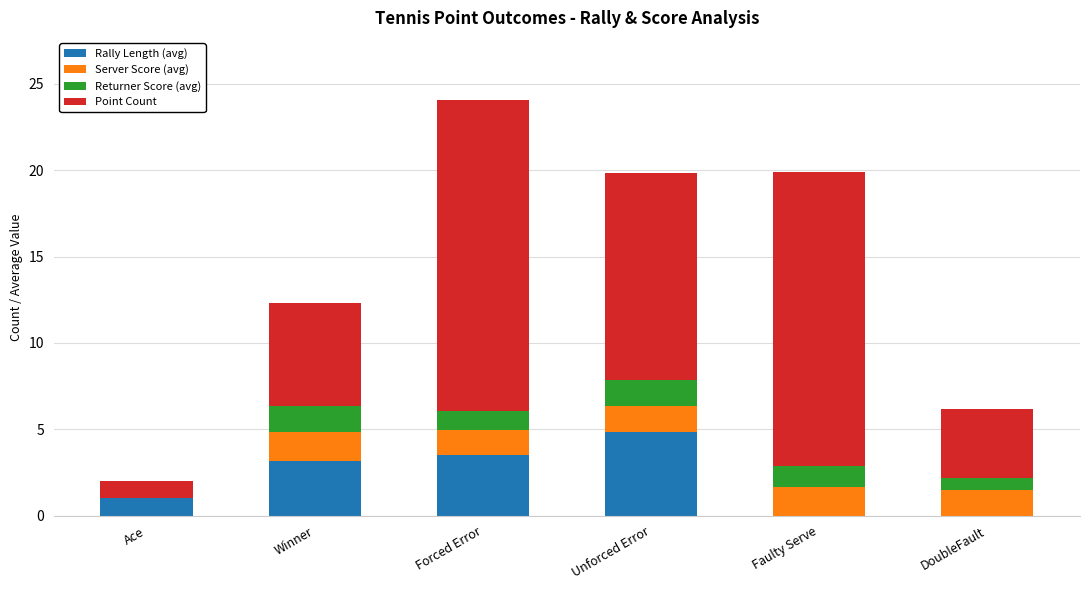

What is the highest value of the Rally Length (avg) series?

4.8